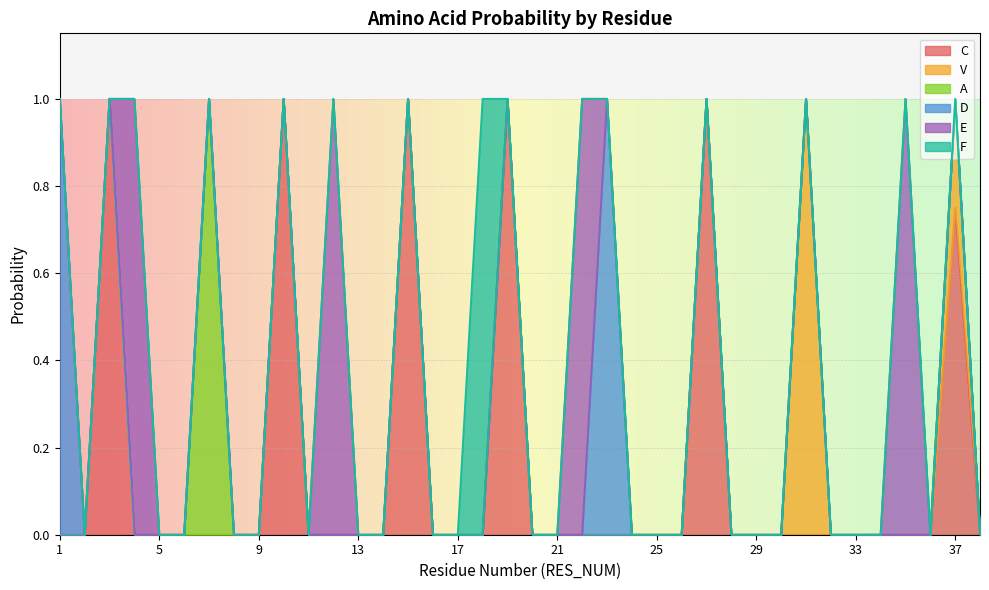

True or false: F and C intersect in this chart.

True